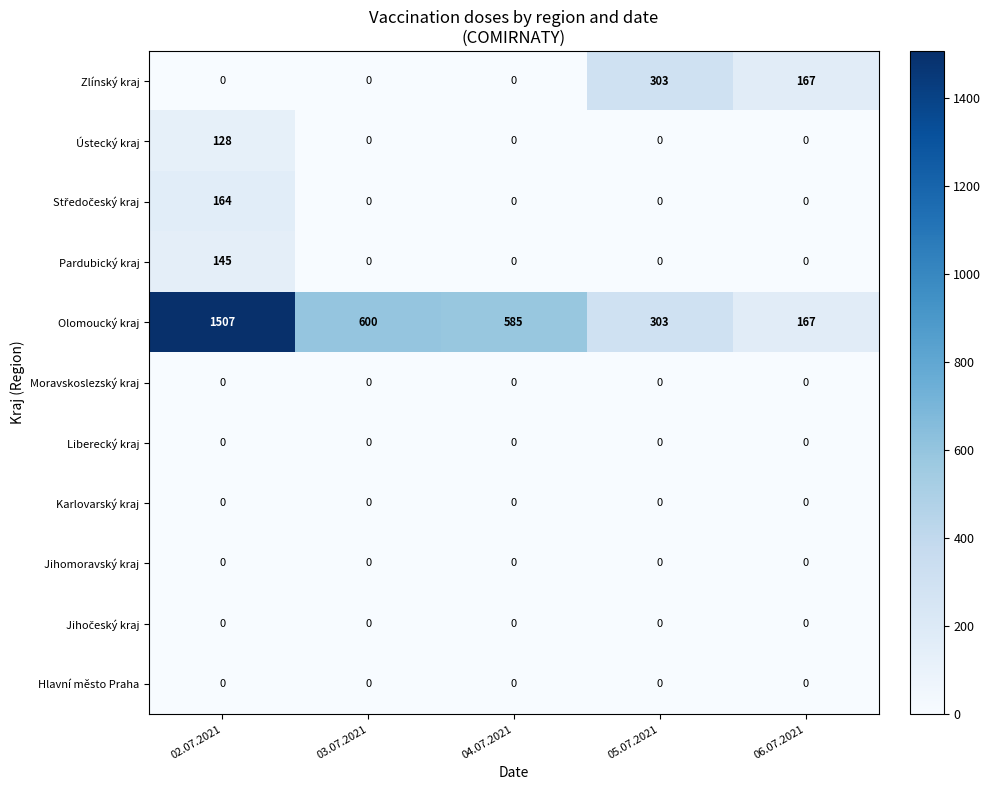

The Zlínský kraj series shows 131 at 05.07.2021. True or false?

False